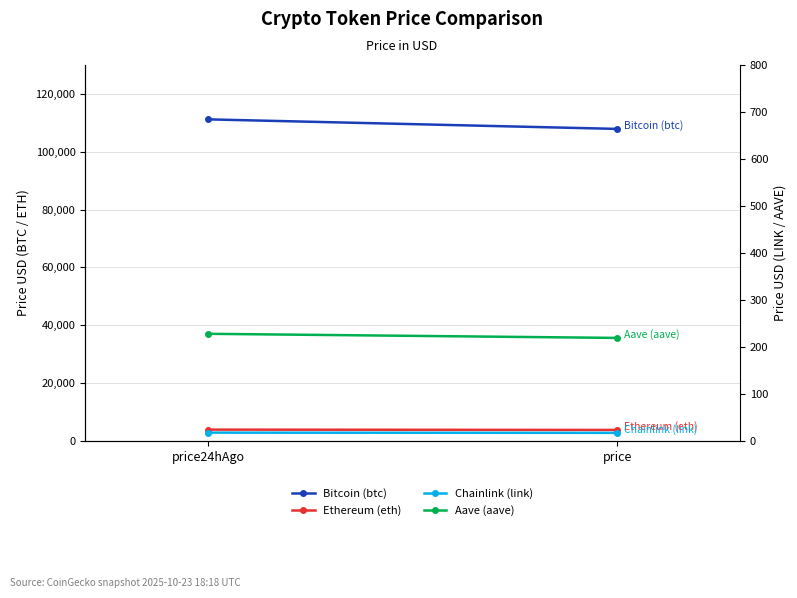

The Ethereum (eth) series shows 2610.7 at price. True or false?

False